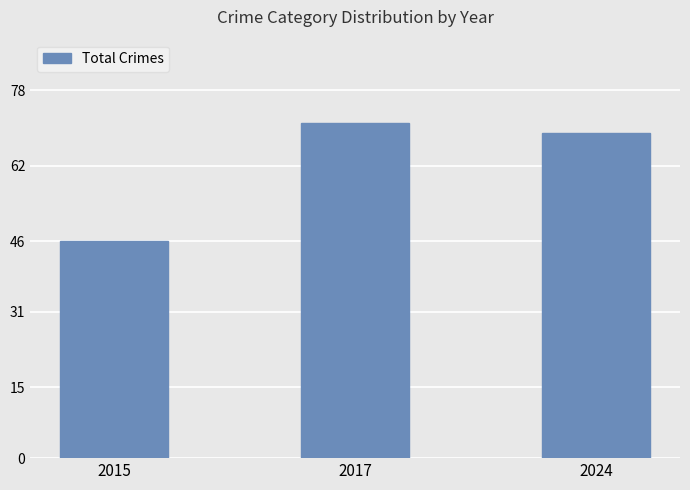

Which has a higher value, 2015 or 2024?

2024